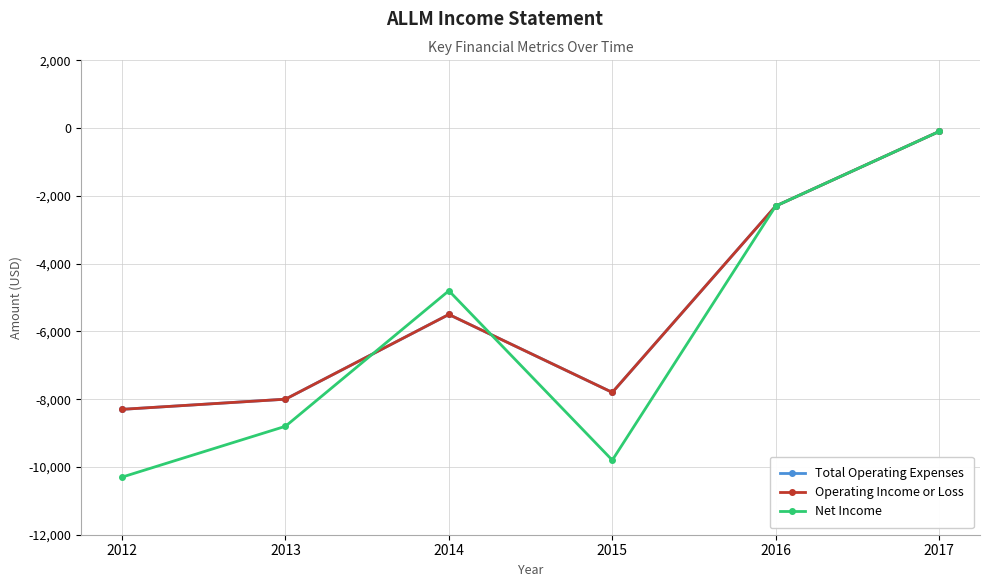

At which category does the chart reach its minimum across all series?

2012